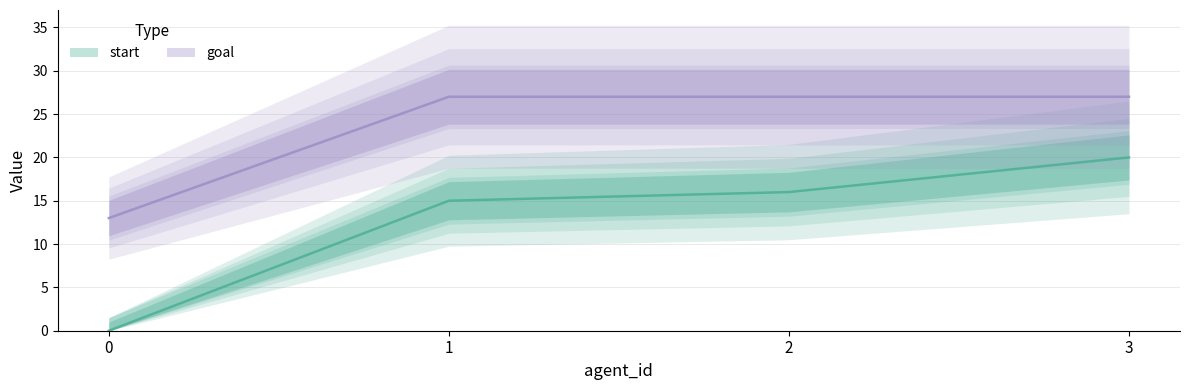

List the series in order of their overall mean, lowest first.

start, goal